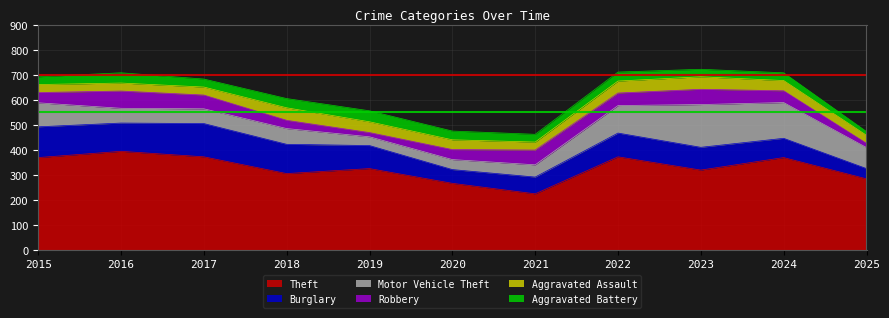

The value of Robbery at 2025 is 9. True or false?

False